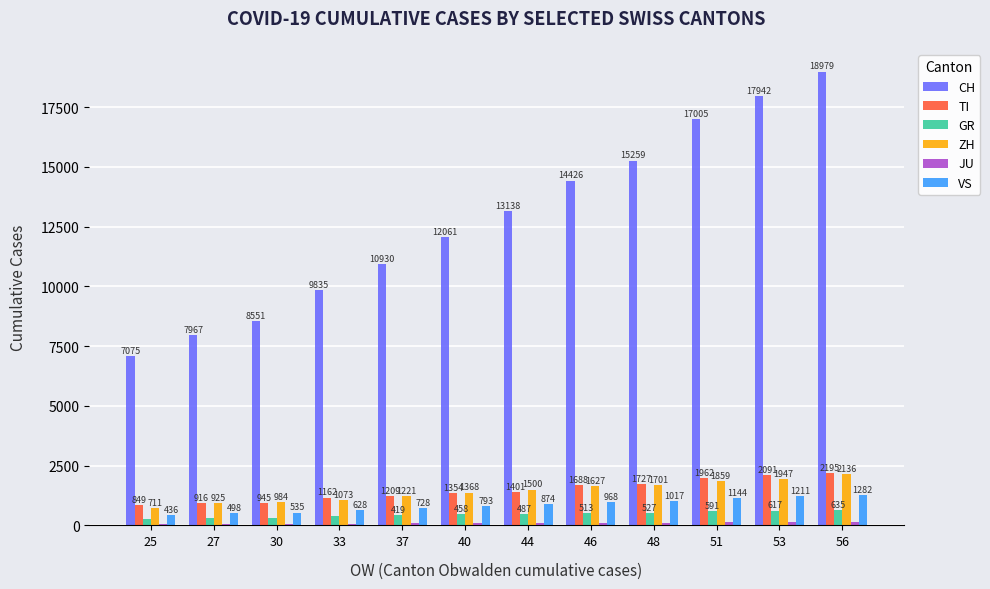

At which category is the sum across all series the highest?

56